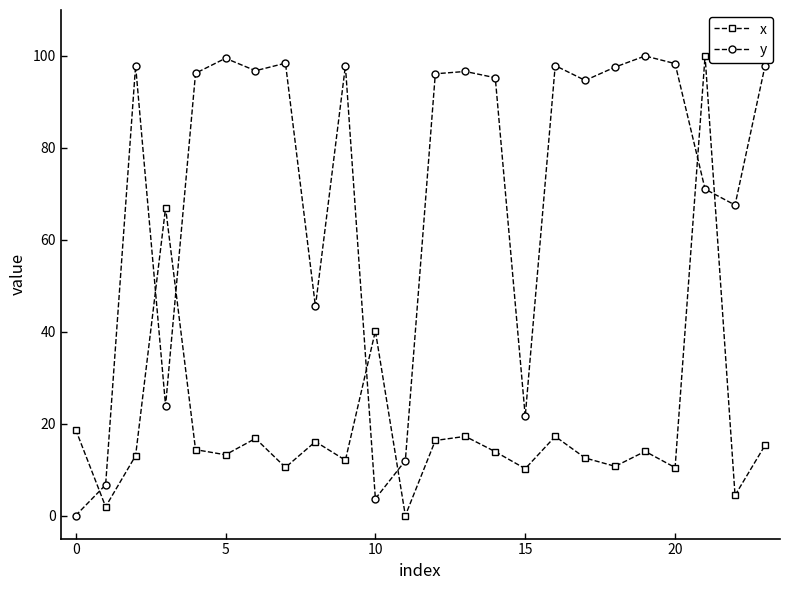

What is the highest value of the y series?

100.0